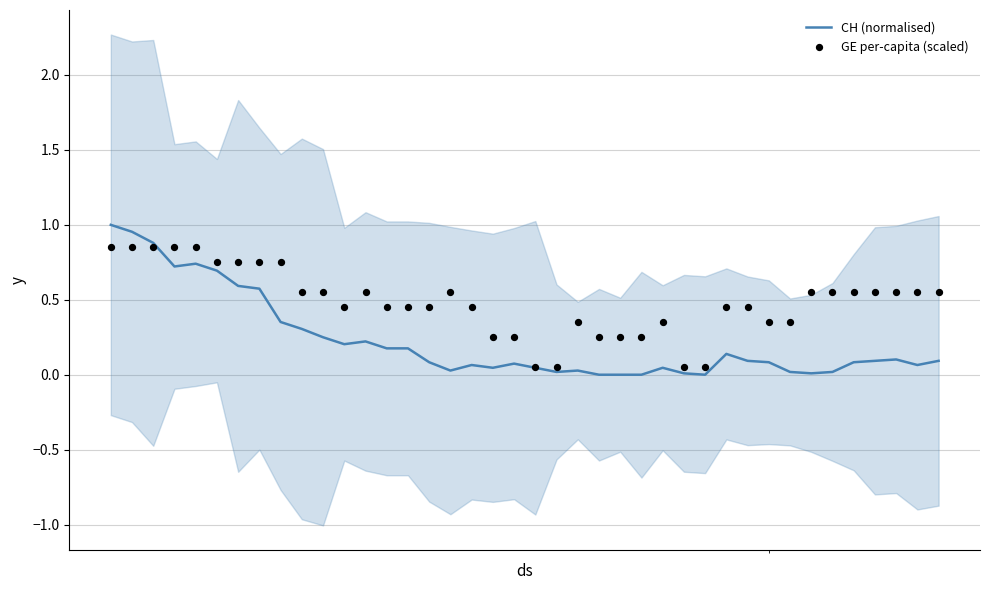

What are all the series names shown in the legend?

CH (normalised), GE per-capita (scaled)